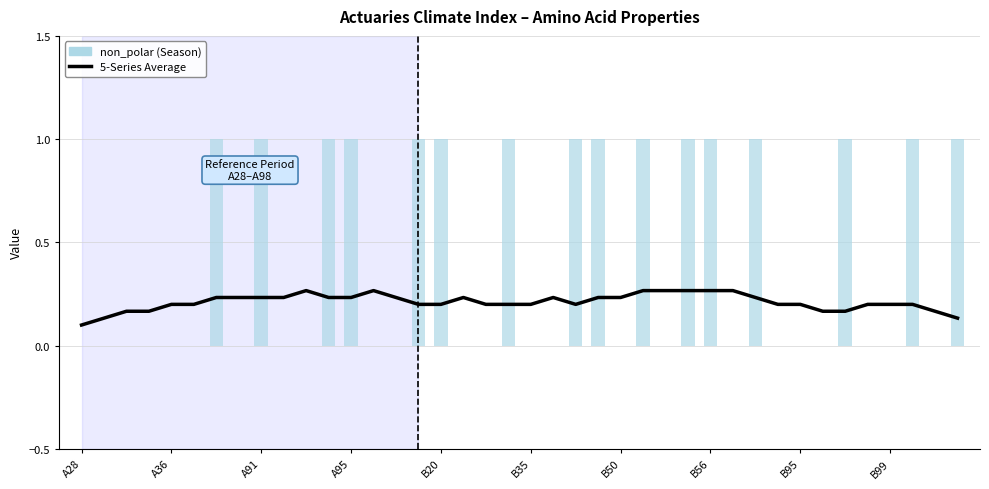

What is the value of the 5-Series Average bar at the 9th from the left?

0.2